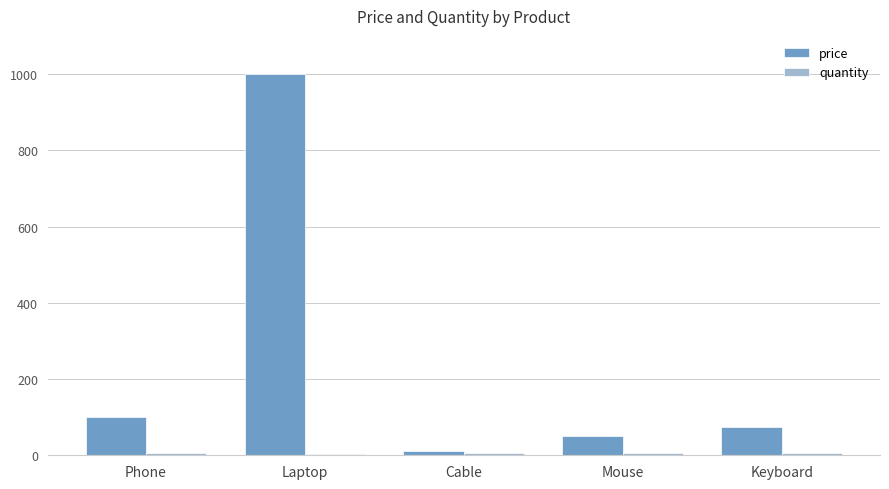

Does the chart contain stacked bars?

No